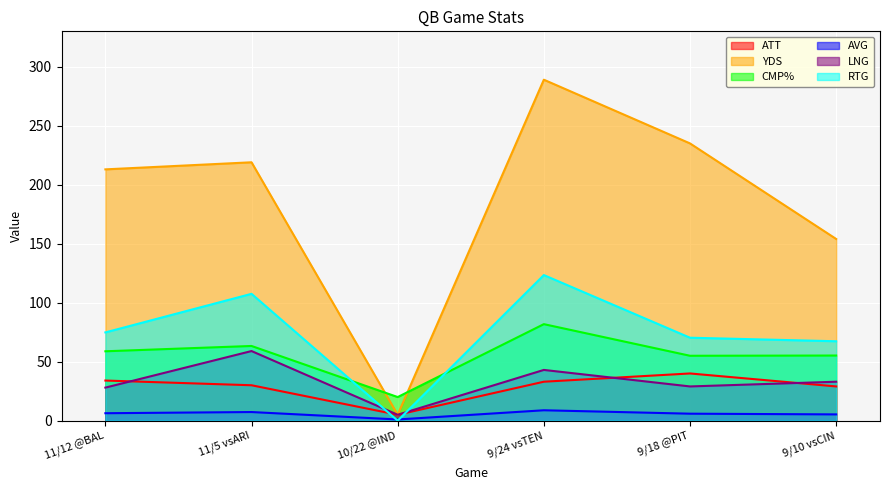

Rank the series by their maximum value, from highest to lowest.

YDS, RTG, CMP%, LNG, ATT, AVG